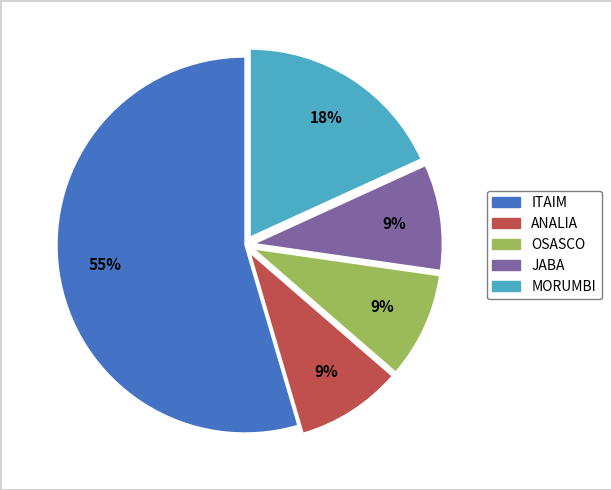

To the nearest percent, what portion does ITAIM represent?

55%